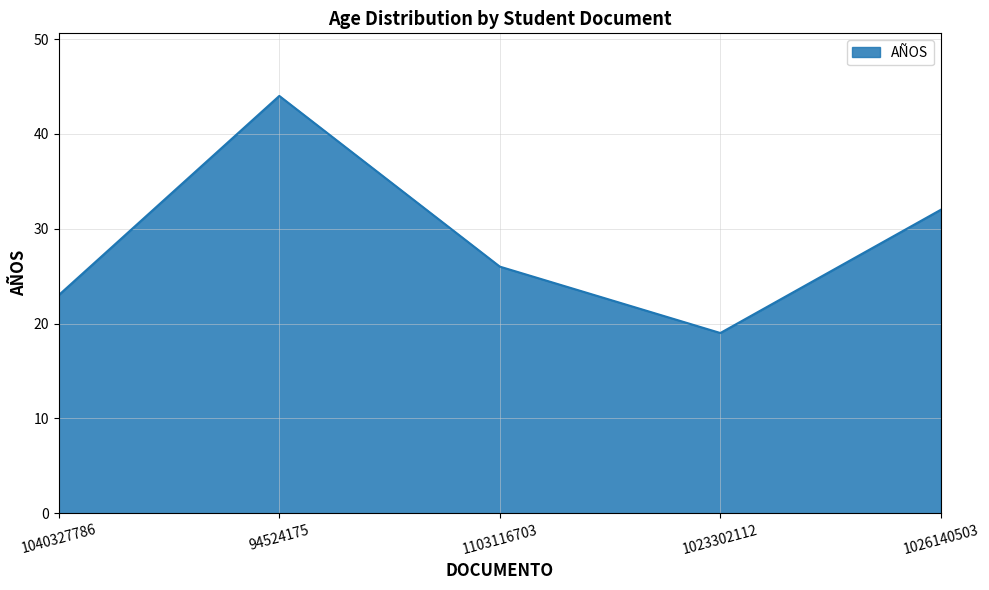

At which category does the data reach its first local valley?

1023302112